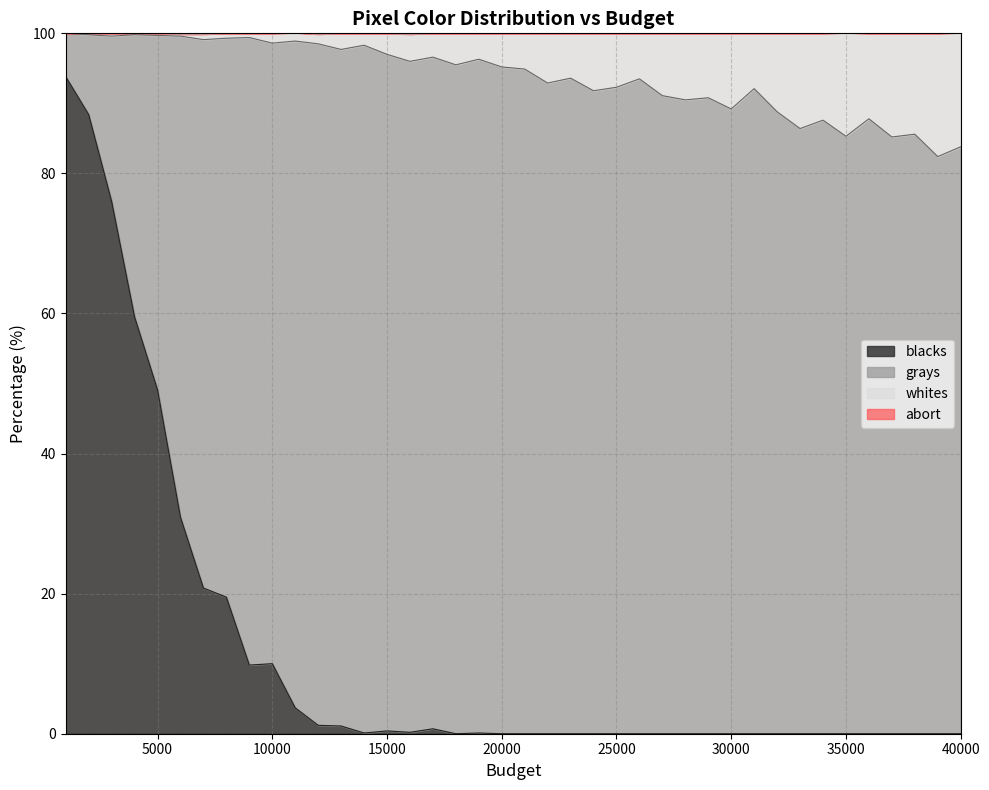

What is the highest value of the blacks series?

93.8